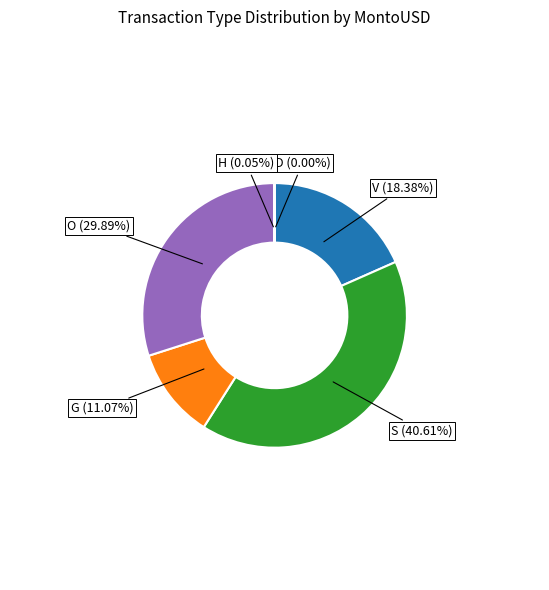

Does any single category account for the majority?

No